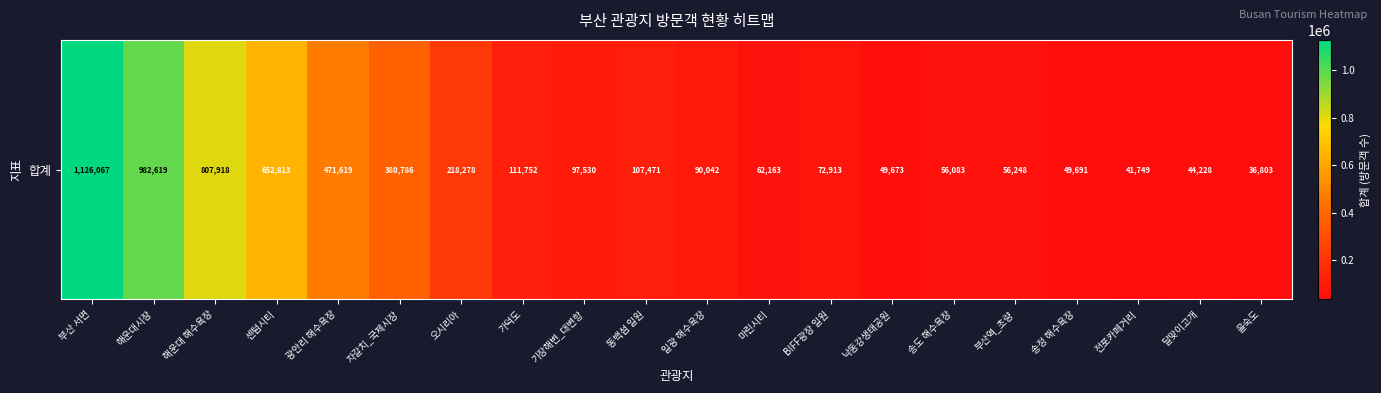

The chart shows a value of 91521 at 송도 해수욕장. True or false?

False